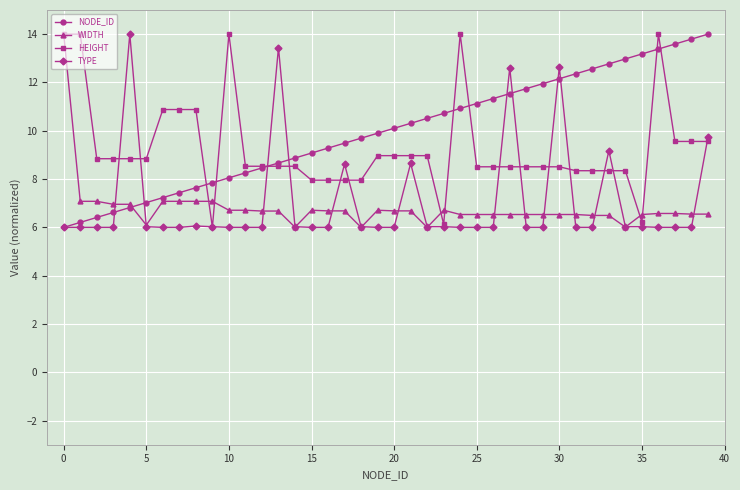

How many series are shown in this chart?

4